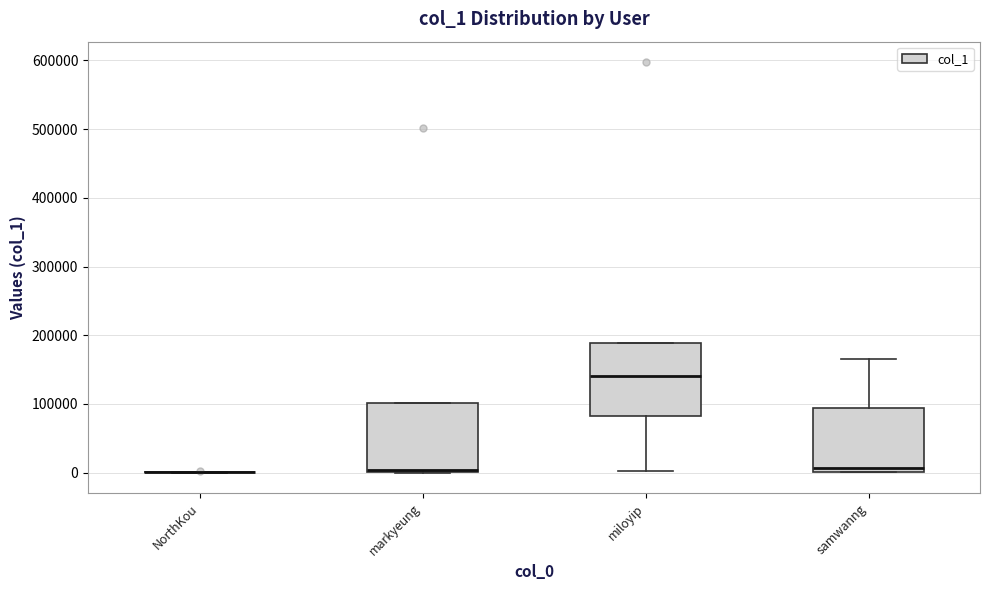

Reading left to right, read every box against the y-axis: the position of its median line, the range the box covers, and the ends of its whiskers. The values are not printed on the chart, so give them approximately, as read against the axis.

NorthKou: box collapsed to a line at 0, whiskers 0 to 0
markyeung: median 0 (drawn on the box's lower edge), box 0 to 100000, whiskers 0 to 100000
miloyip: median 140000, box 80000 to 190000, whiskers 0 to 190000
samwanng: median 10000, box 0 to 90000, whiskers 0 to 170000